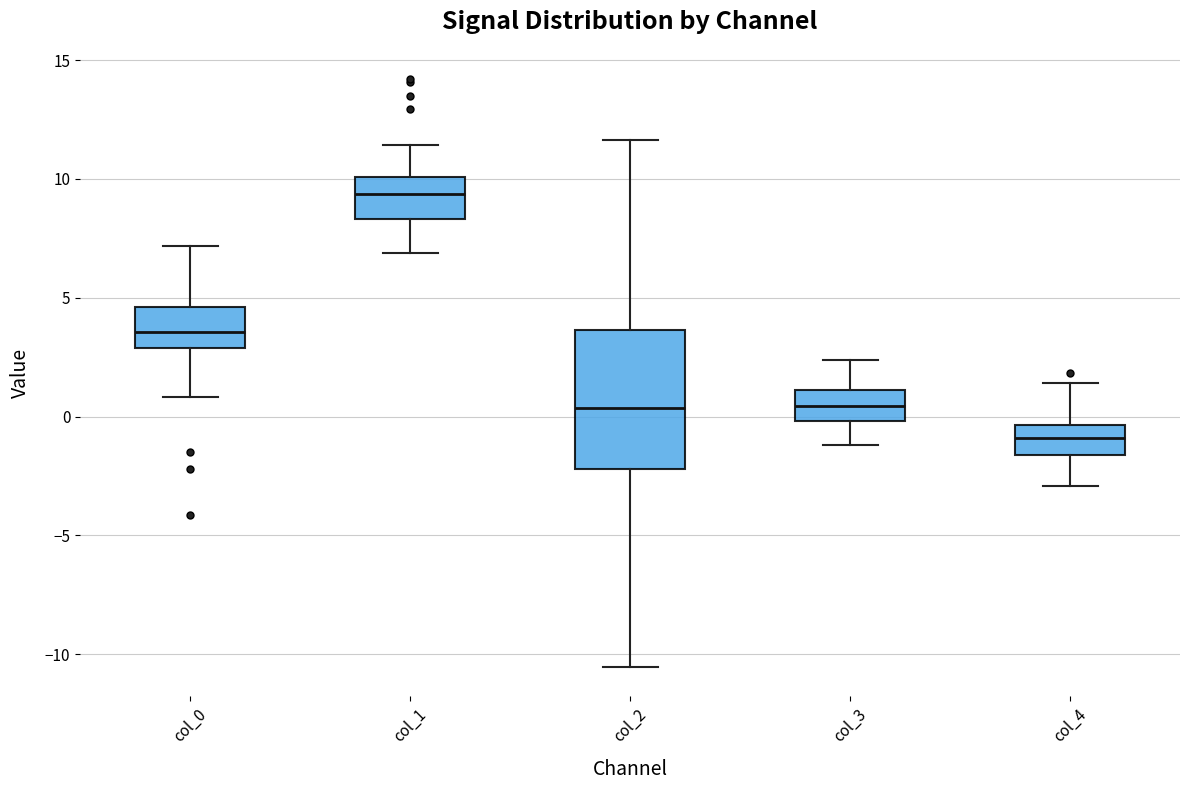

Reading left to right, read every box against the y-axis: the position of its median line, the range the box covers, and the ends of its whiskers. The values are not printed on the chart, so give them approximately, as read against the axis.

col_0: median 3.5, box 3.0 to 4.5, whiskers 1.0 to 7.0
col_1: median 9.5, box 8.5 to 10.0, whiskers 7.0 to 11.5
col_2: median 0.5, box -2.0 to 3.5, whiskers -10.5 to 11.5
col_3: median 0.5, box 0.0 to 1.0, whiskers -1.0 to 2.5
col_4: median -1.0, box -1.5 to -0.5, whiskers -3.0 to 1.5